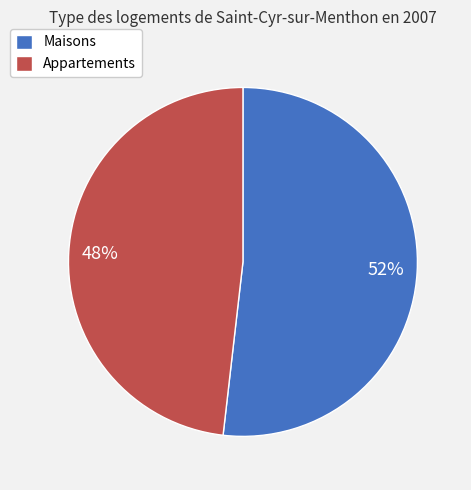

What is the smallest slice in the pie chart?

Appartements